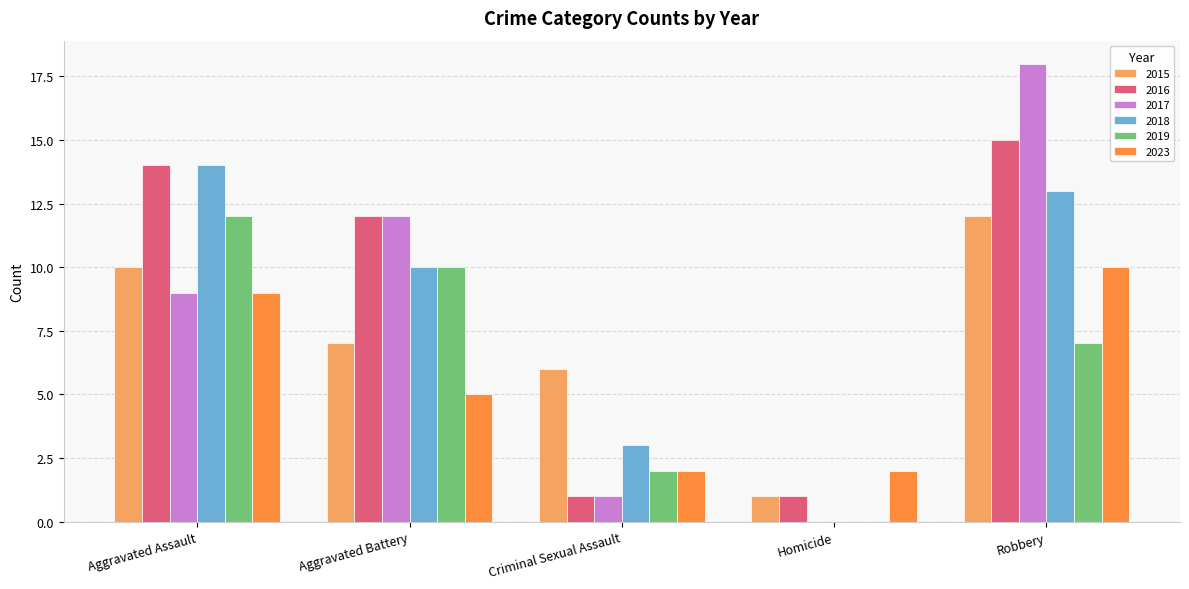

Between Aggravated Assault and Criminal Sexual Assault, which series saw the biggest shift?

2016